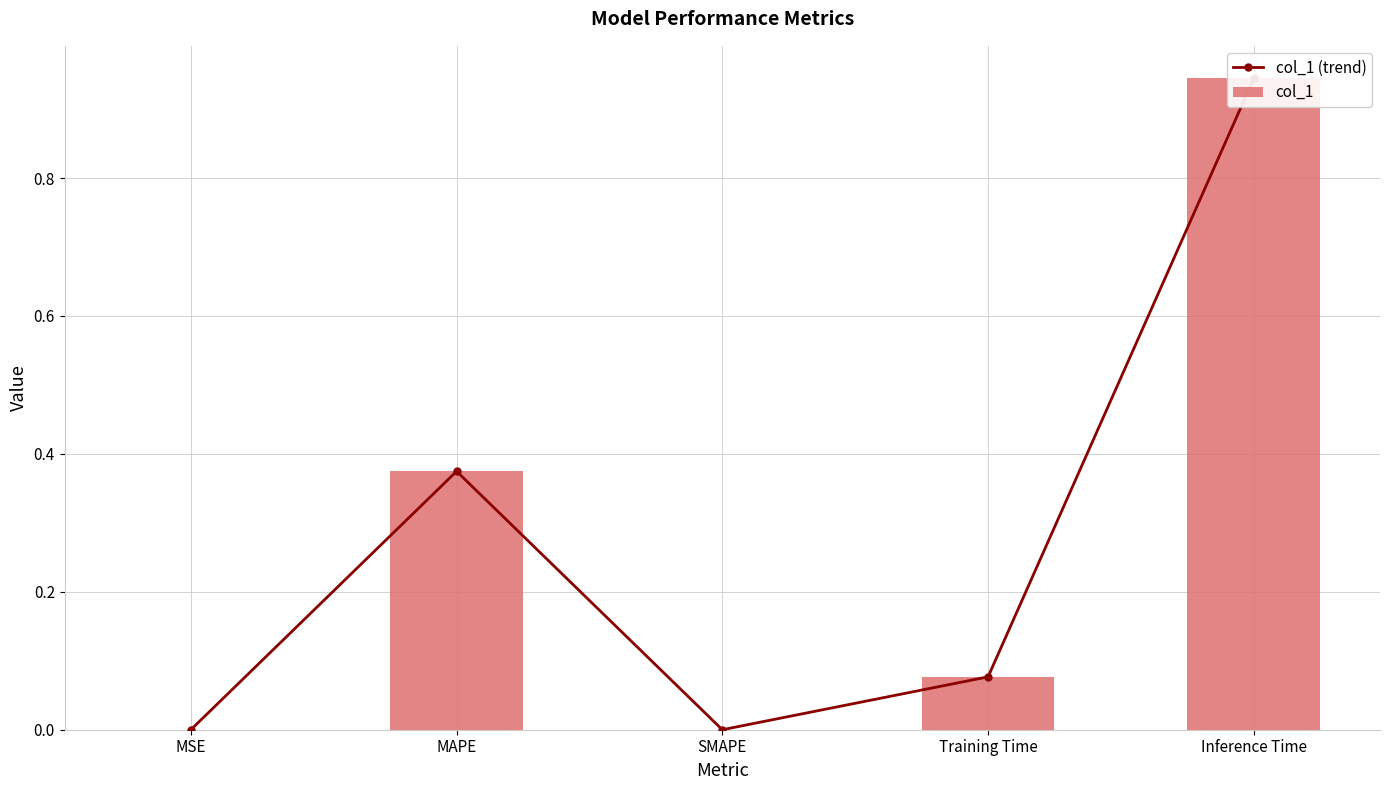

At which category is the sum across all series the highest?

Inference Time